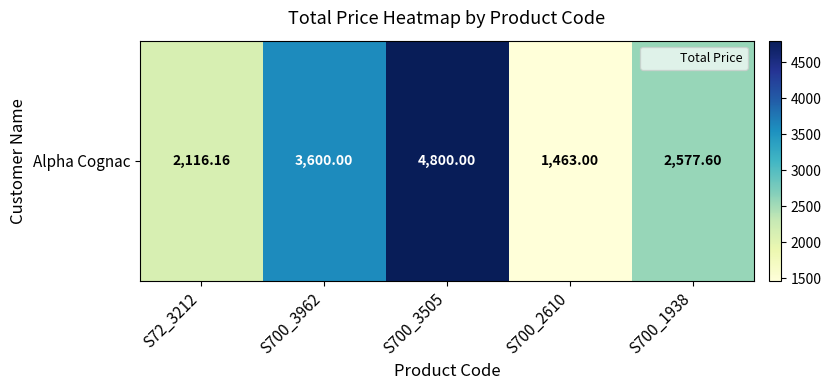

Rank the categories by value from lowest to highest.

S700_2610, S72_3212, S700_1938, S700_3962, S700_3505